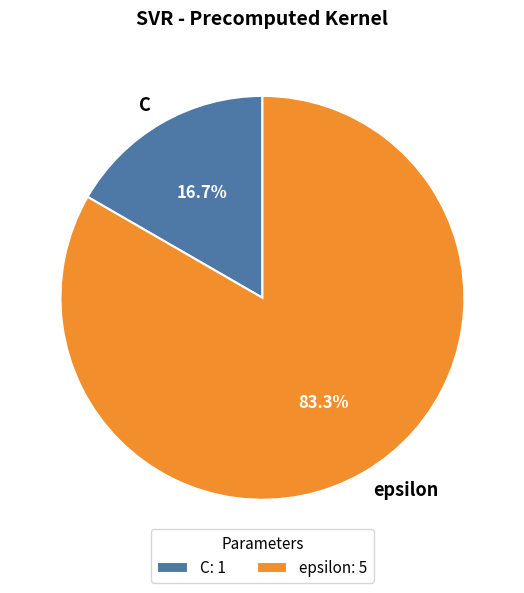

To the nearest percent, what portion does epsilon represent?

83%